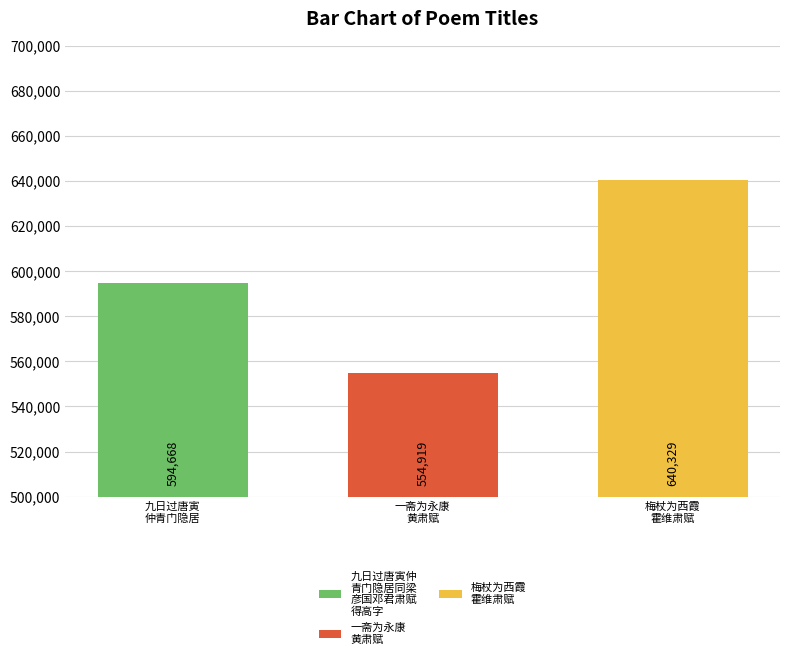

What is the maximum value shown in the chart?

640329